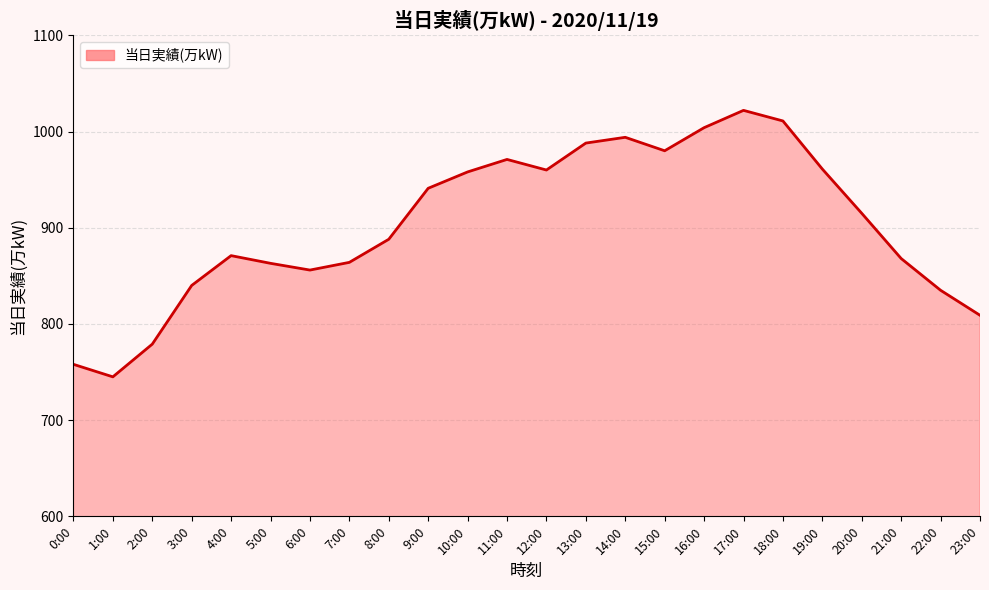

What is the sum of the values at 3:00 and 10:00?

1798